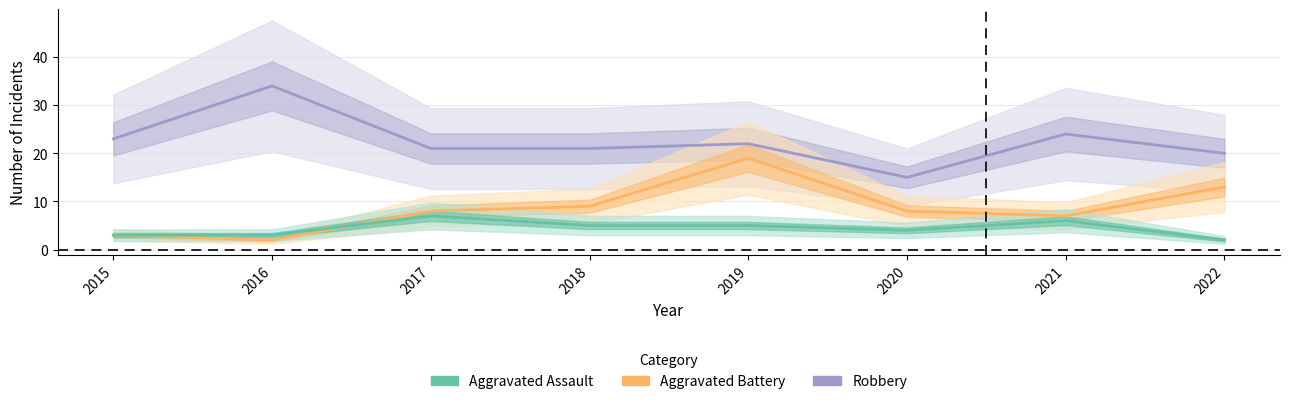

Does the chart have visible grid lines?

Yes